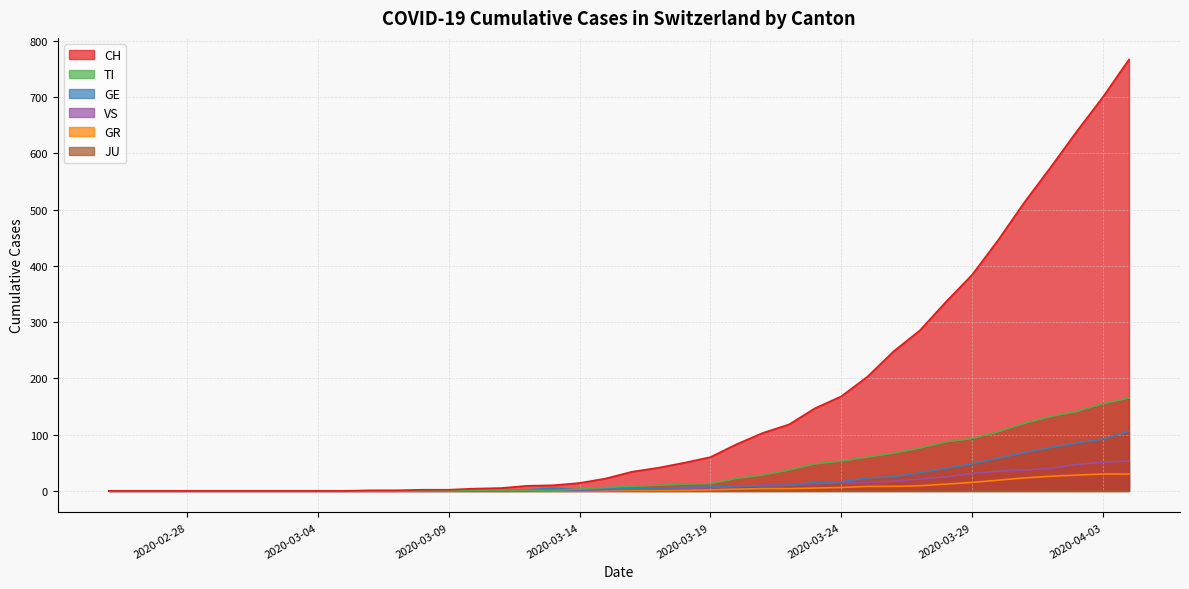

How many series are shown in this chart?

6